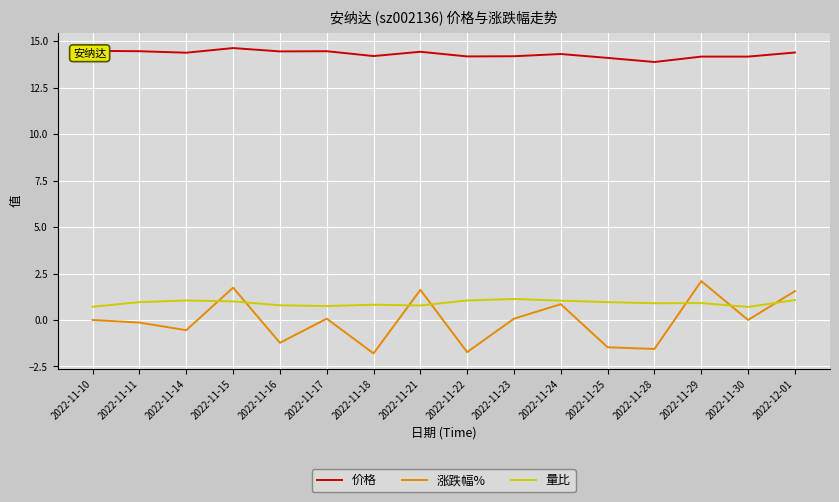

What is the maximum value for 量比?

1.1